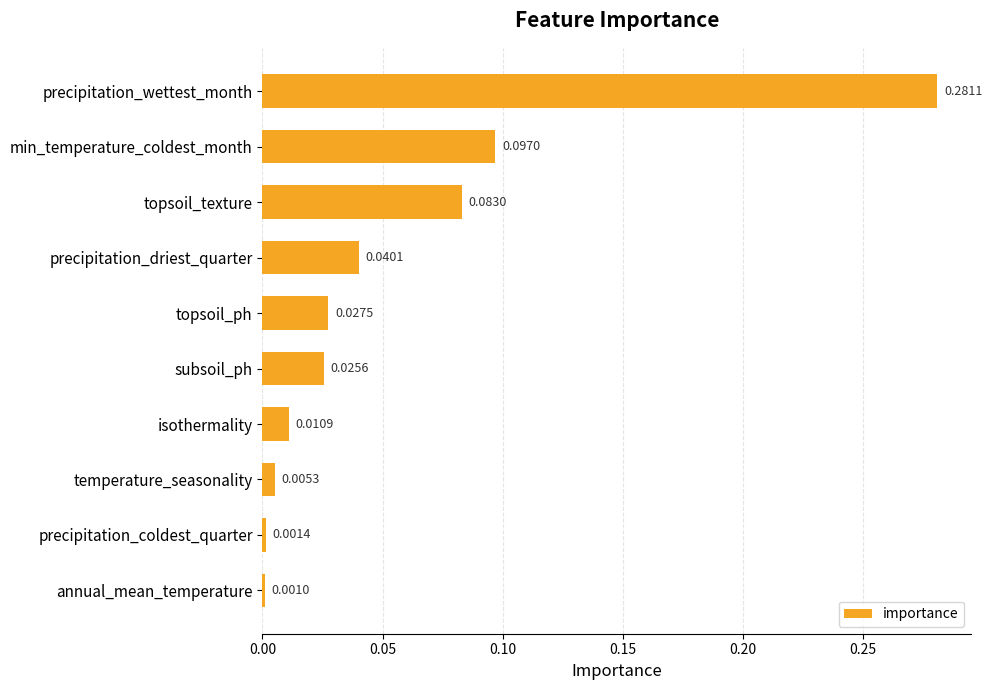

Which has a higher value, topsoil_texture or subsoil_ph?

topsoil_texture